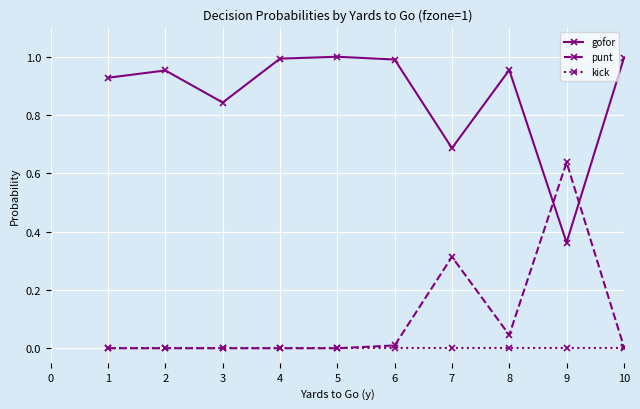

Is this an area chart (filled region under the line)?

No